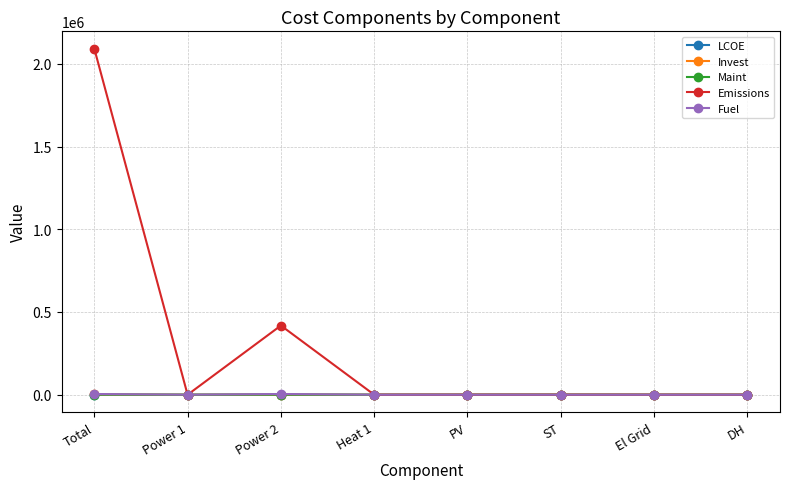

What is the maximum value shown in the chart?

2091640.8